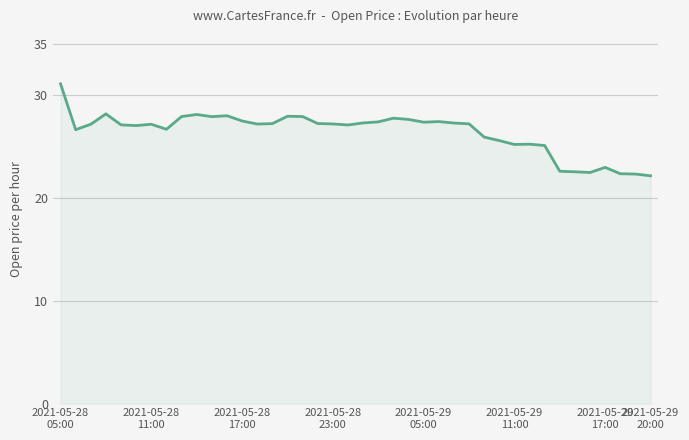

What is the greatest value displayed?

31.1